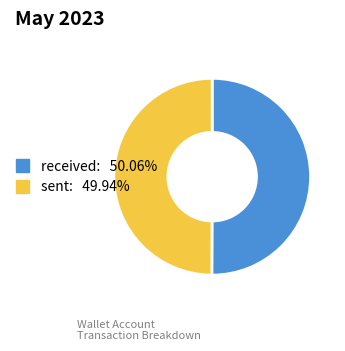

How many segments does this pie chart have?

2